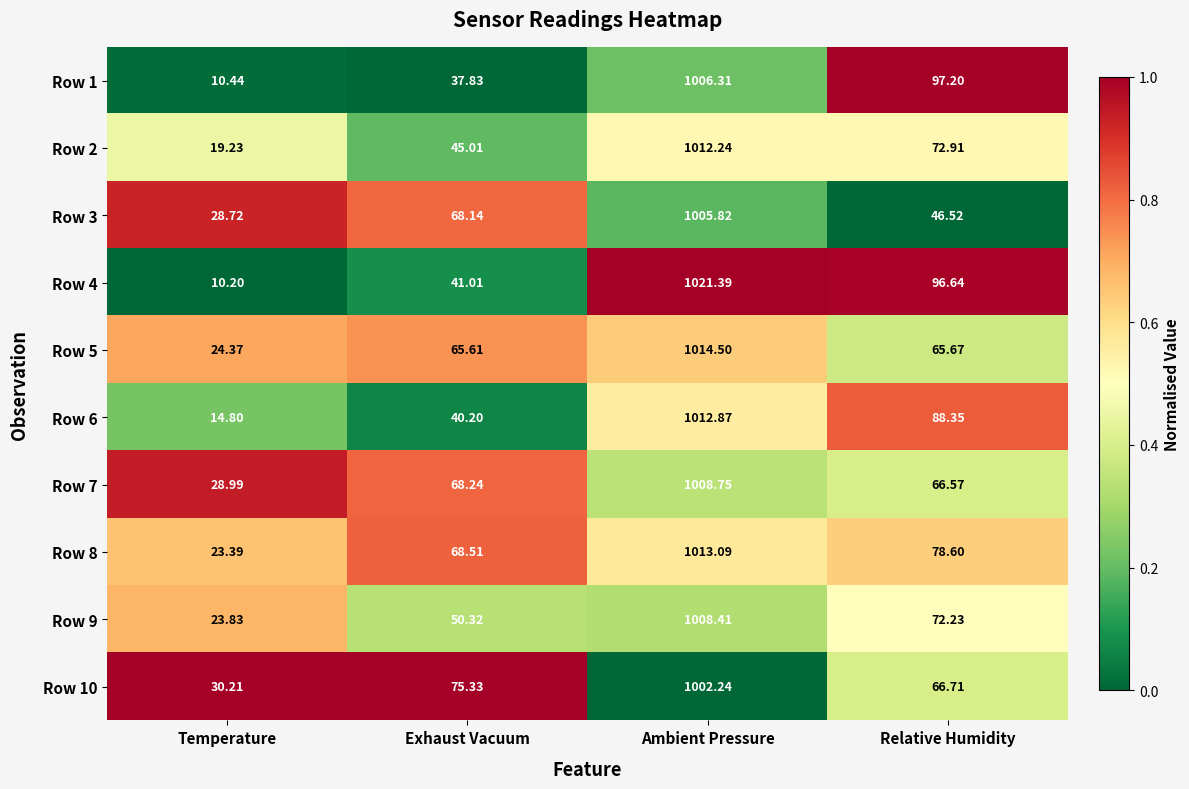

At which label does Row 1 first exceed 97?

Ambient Pressure